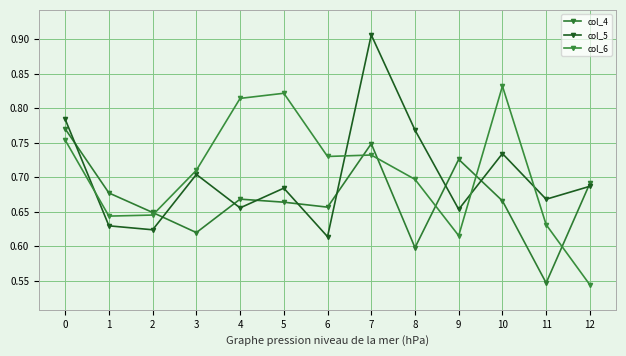

The col_6 series shows 0.4 at 10. True or false?

False